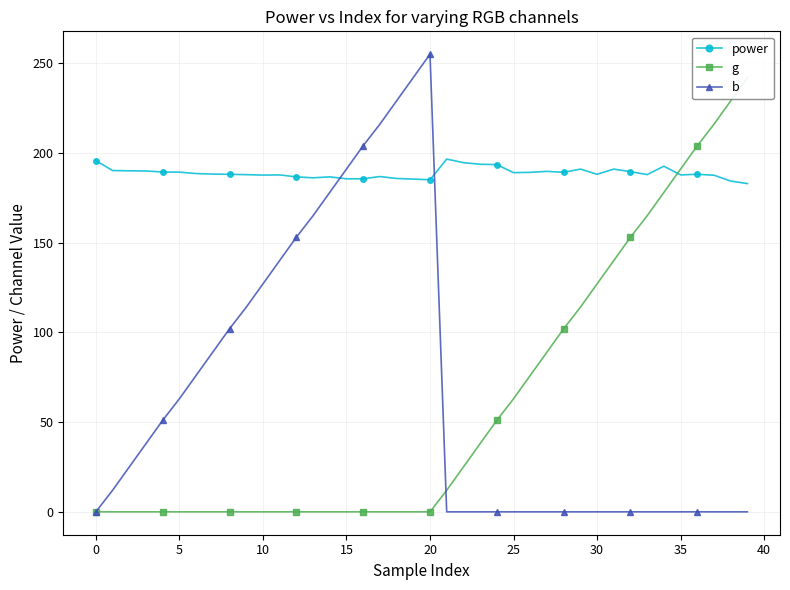

The power series shows 192.6 at 34. True or false?

True